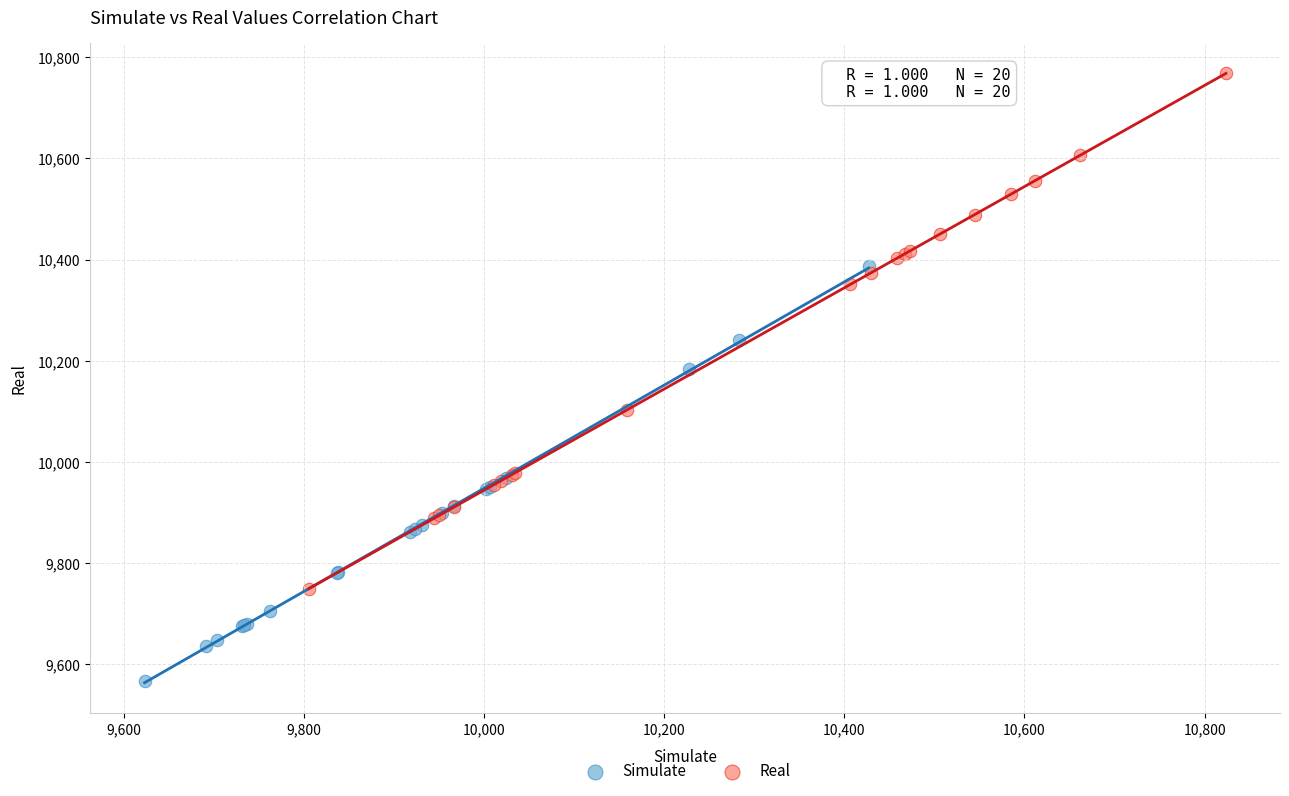

Which series has the largest Y range (max minus min)?

Real